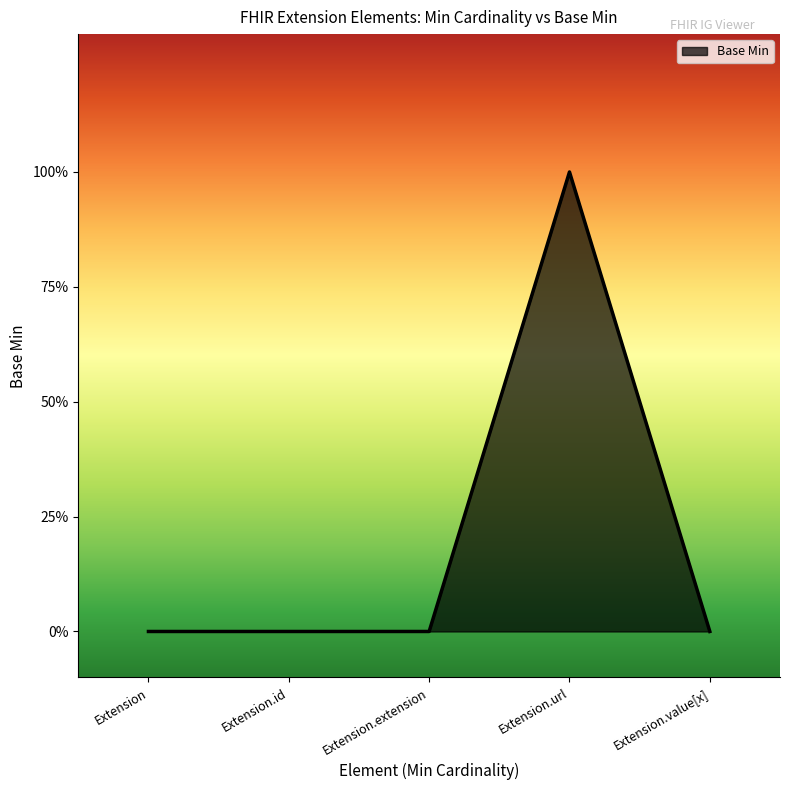

The value at Extension is -1. True or false?

False